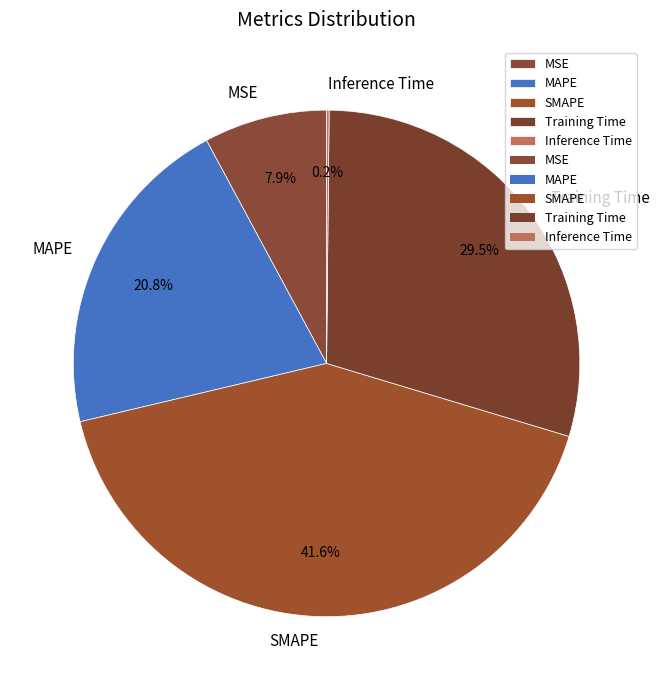

To the nearest percent, what is the difference between the largest and smallest slice percentages?

41%